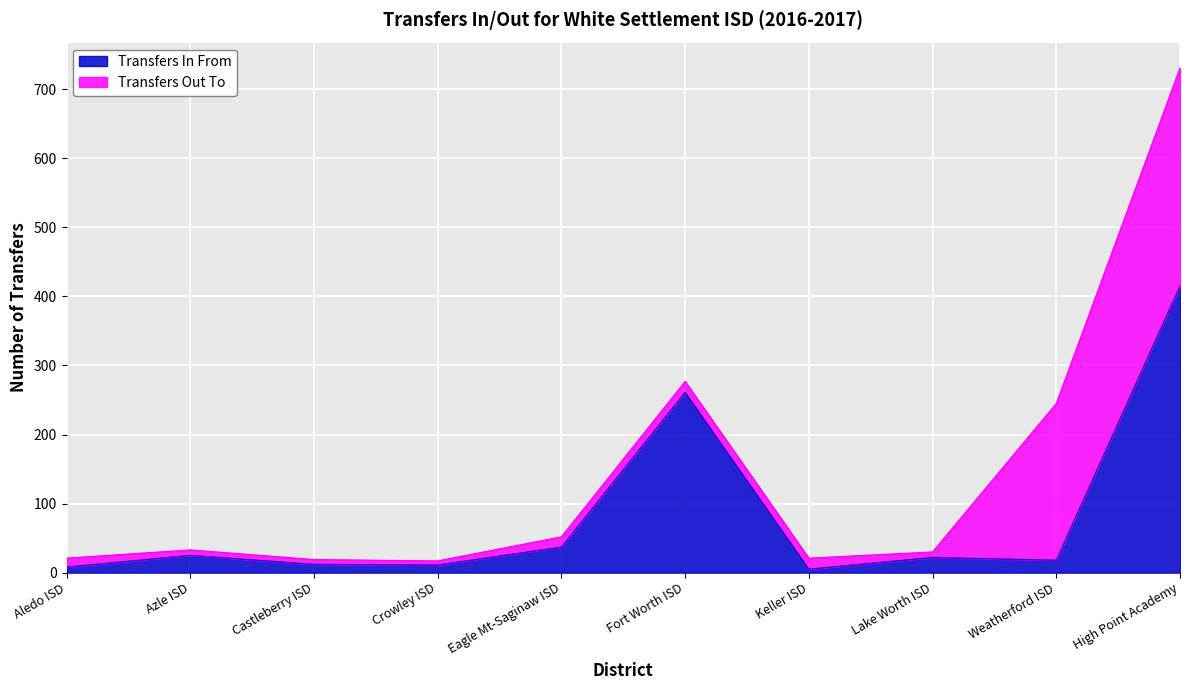

What is the difference between the maximum and minimum values?

410